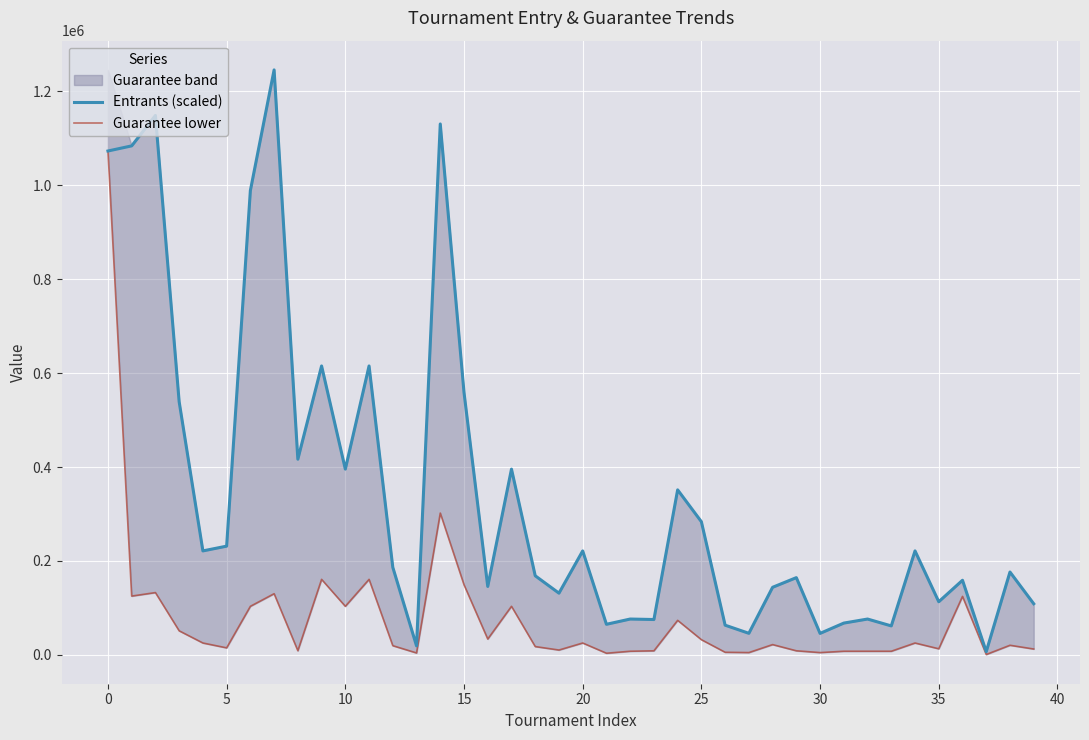

What is the maximum value for Guarantee lower?

1073217.2